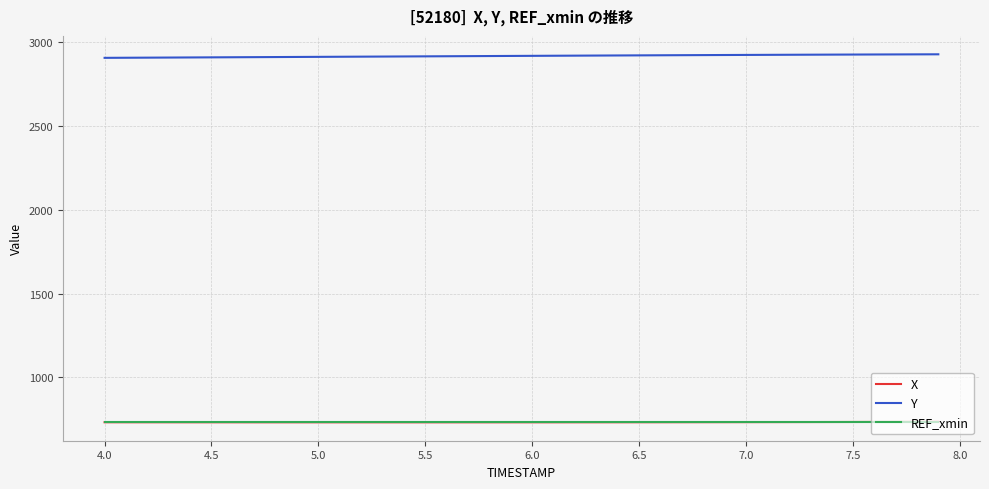

Count the number of data series in this chart.

3